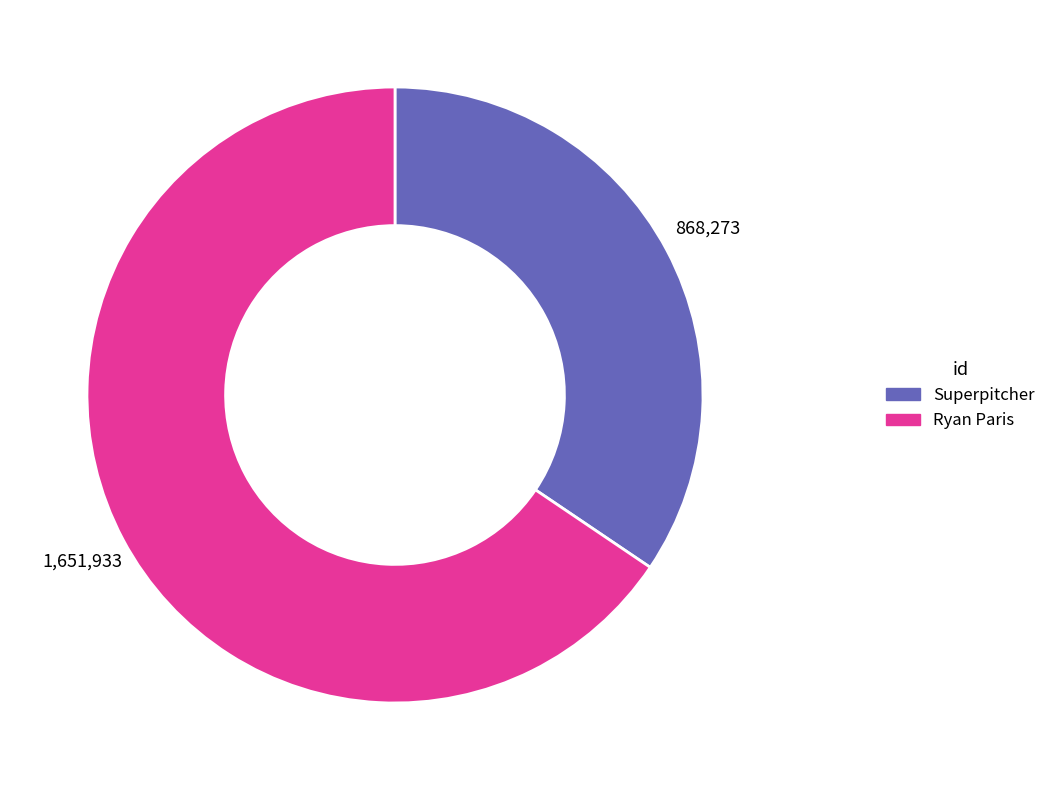

Is there any slice that represents more than half of the pie?

Yes